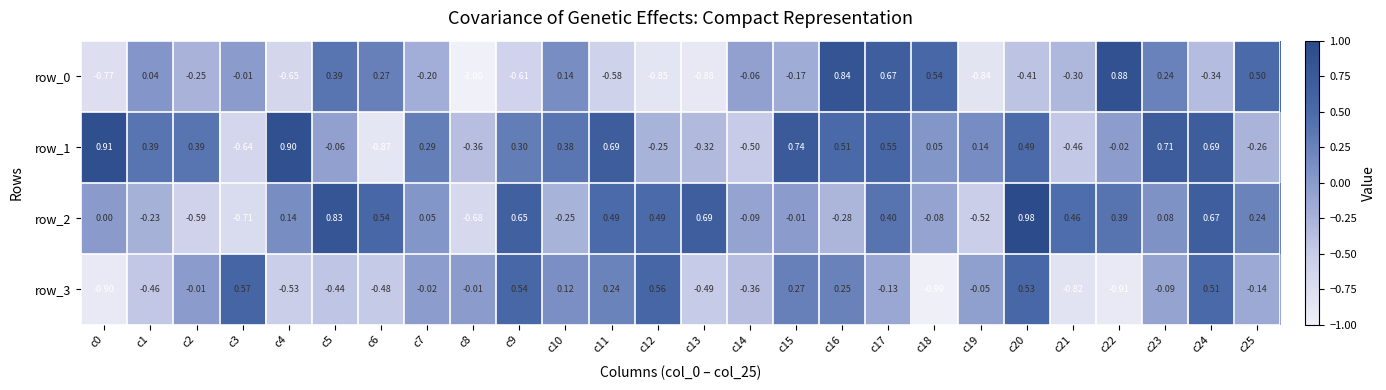

Reading left to right, list all the values displayed in this chart.

row_0: -0.8	0.0	-0.3	-0.0	-0.6	0.4	0.3	-0.2	-1.0	-0.6	0.1	-0.6	-0.8	-0.9	-0.1	-0.2	0.8	0.7	0.5	-0.8	-0.4	-0.3	0.9	0.2	-0.3	0.5
row_1: 0.9	0.4	0.4	-0.6	0.9	-0.1	-0.9	0.3	-0.4	0.3	0.4	0.7	-0.2	-0.3	-0.5	0.7	0.5	0.6	0.1	0.1	0.5	-0.5	-0.0	0.7	0.7	-0.3
row_2: 0.0	-0.2	-0.6	-0.7	0.1	0.8	0.5	0.0	-0.7	0.6	-0.2	0.5	0.5	0.7	-0.1	-0.0	-0.3	0.4	-0.1	-0.5	1.0	0.5	0.4	0.1	0.7	0.2
row_3: -0.9	-0.5	-0.0	0.6	-0.5	-0.4	-0.5	-0.0	-0.0	0.5	0.1	0.2	0.6	-0.5	-0.4	0.3	0.3	-0.1	-1.0	-0.0	0.5	-0.8	-0.9	-0.1	0.5	-0.1